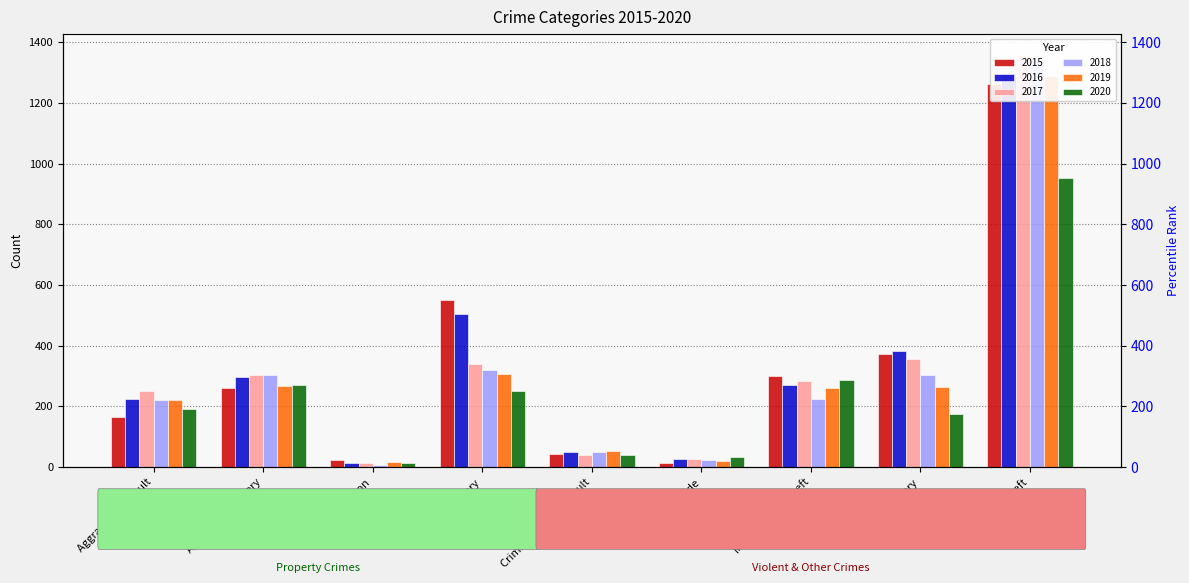

True or false: 2015 has a value of 164 at Aggravated Assault.

True